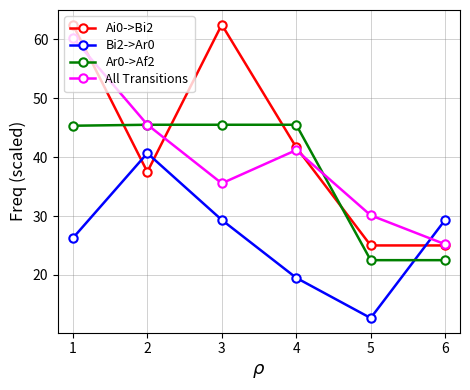

What is the difference between the highest and lowest values at 3?

33.2